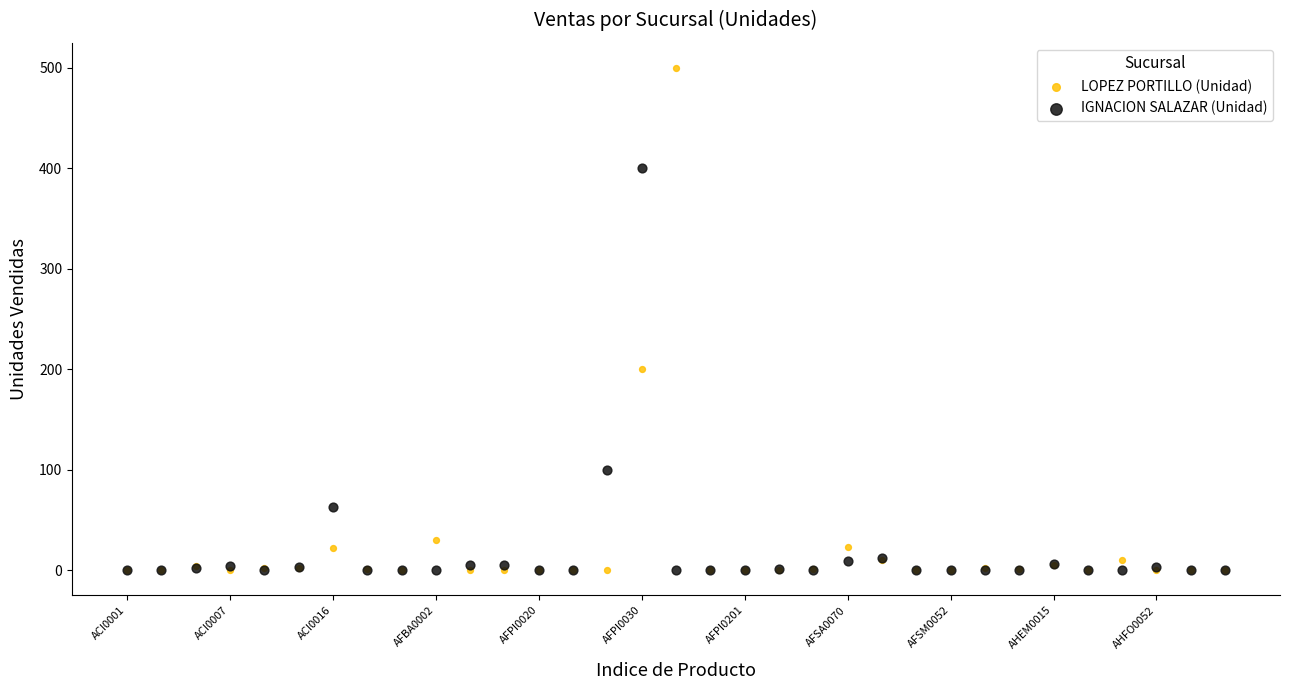

In the LOPEZ PORTILLO (Unidad) series, what Y value is closest to 250?

200.0